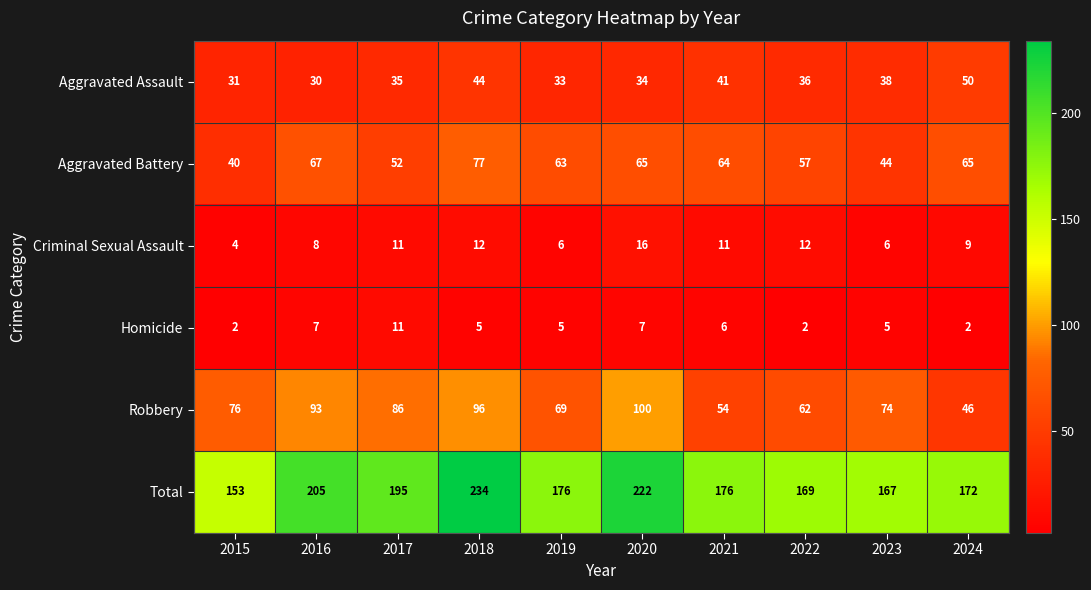

Count the Homicide values in the range 2 to 7.

9